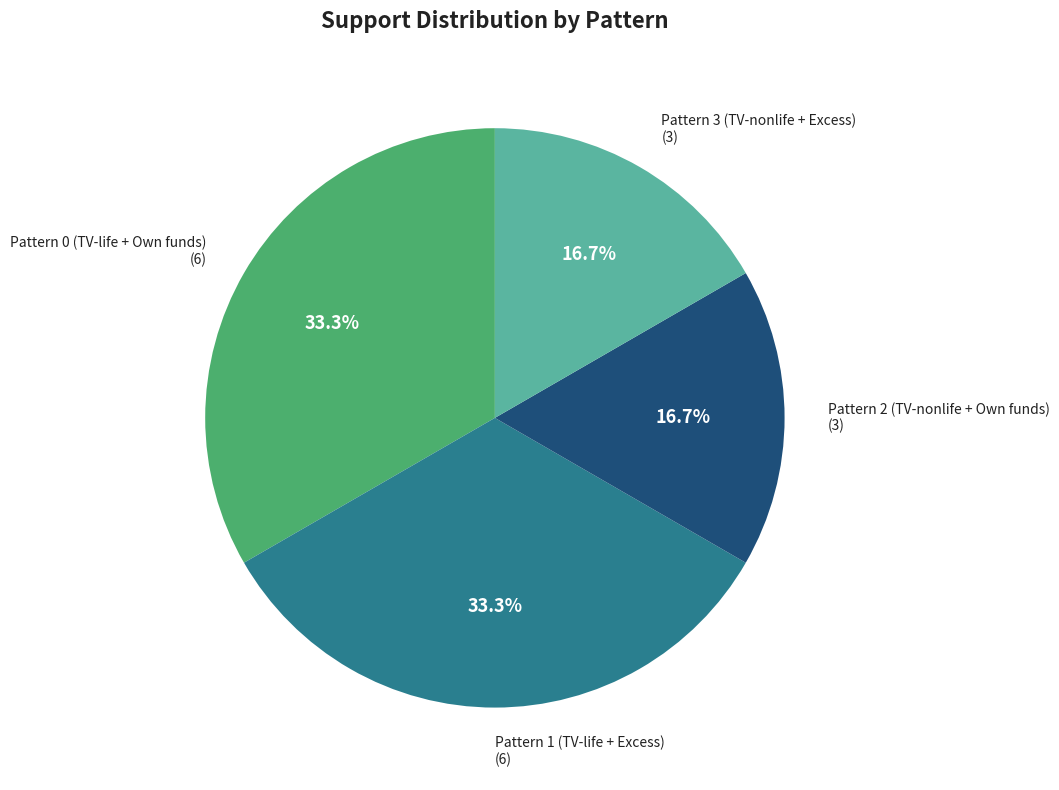

Count the number of slices in the pie.

4